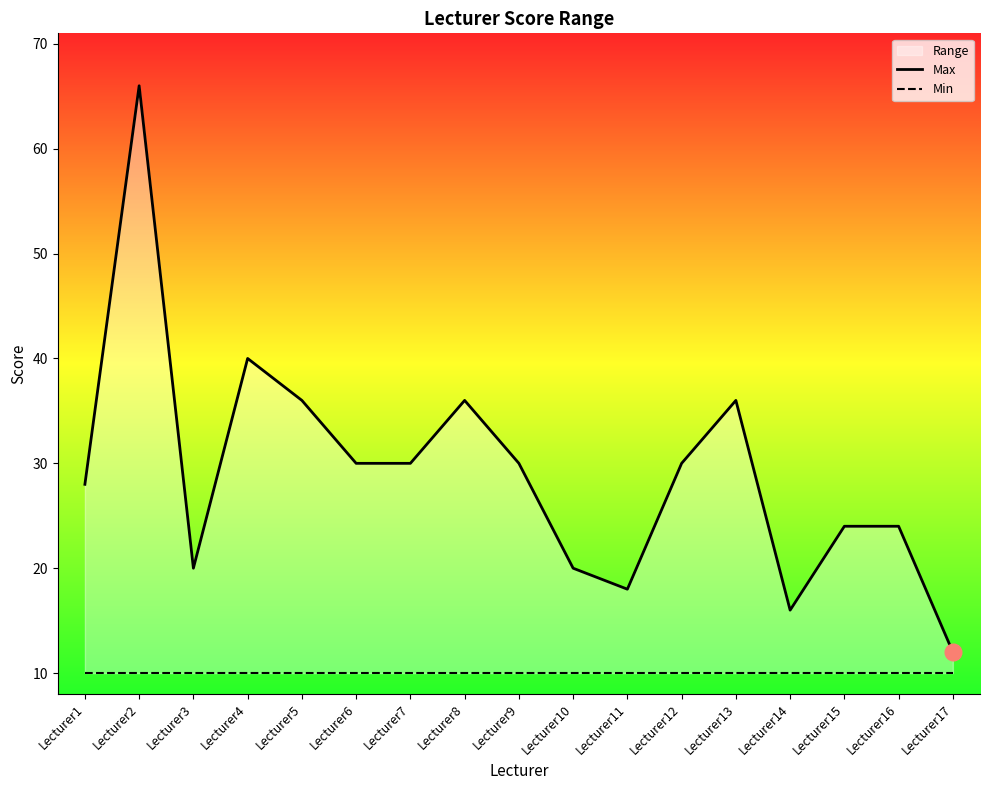

Which category has the highest value across all series?

Lecturer2